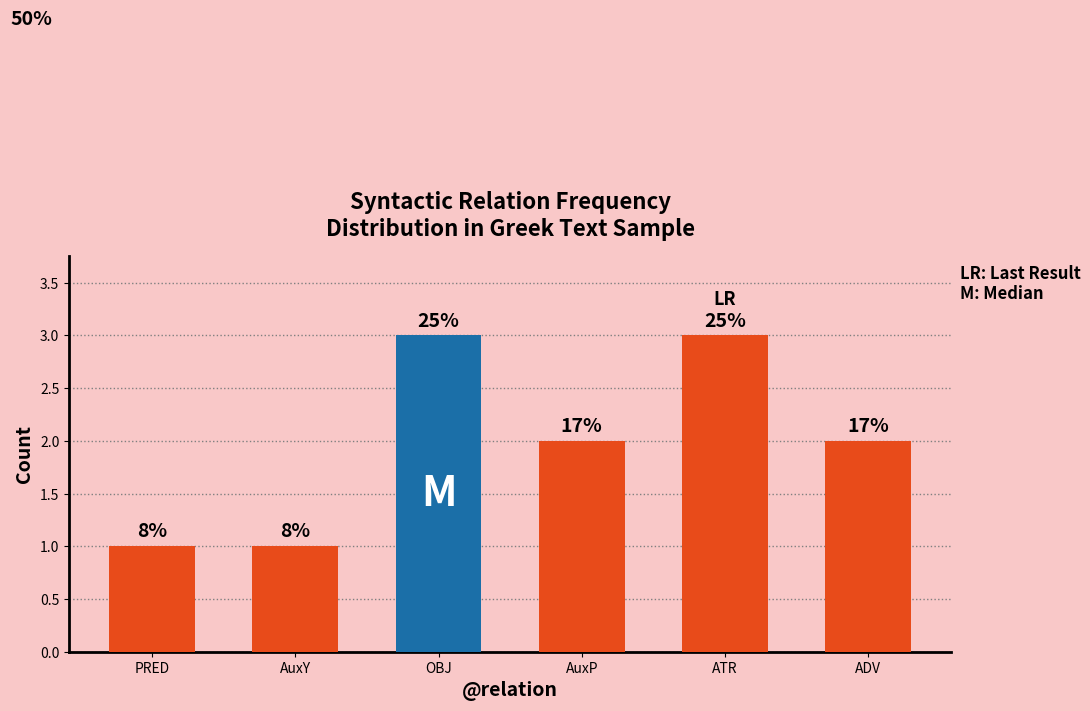

Reading left to right, list all the values displayed in this chart.

1	1	3	2	3	2